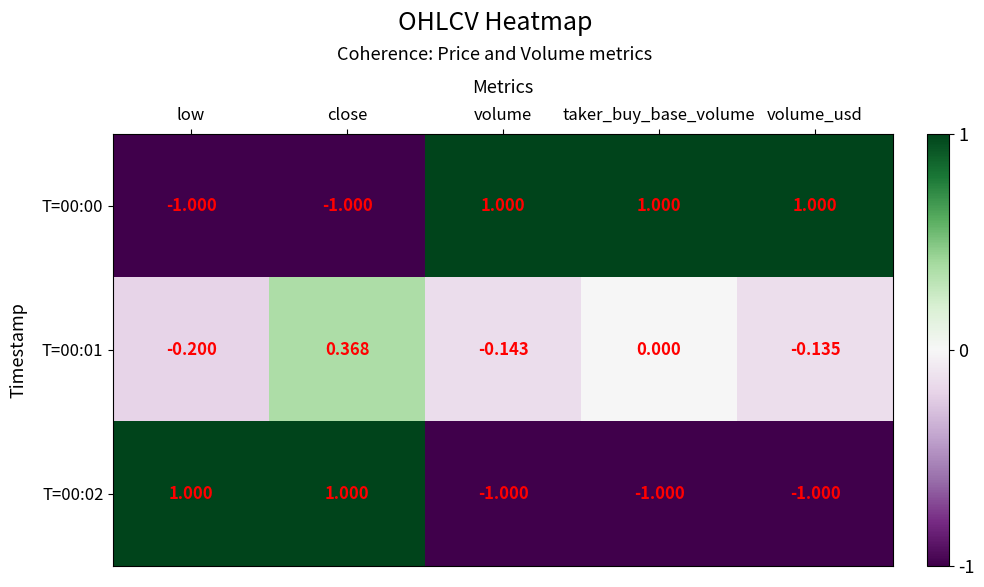

At how many categories does at least one series exceed 0?

5